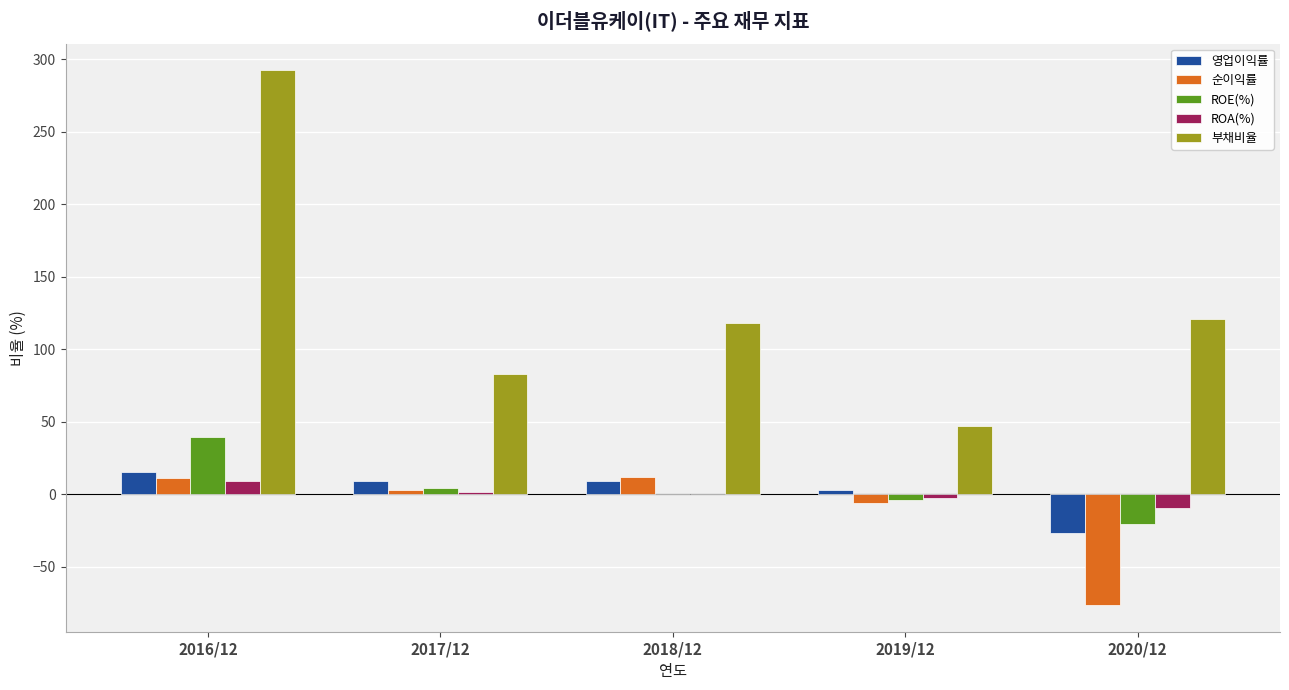

What is the sum of all ROE(%) values?

19.3